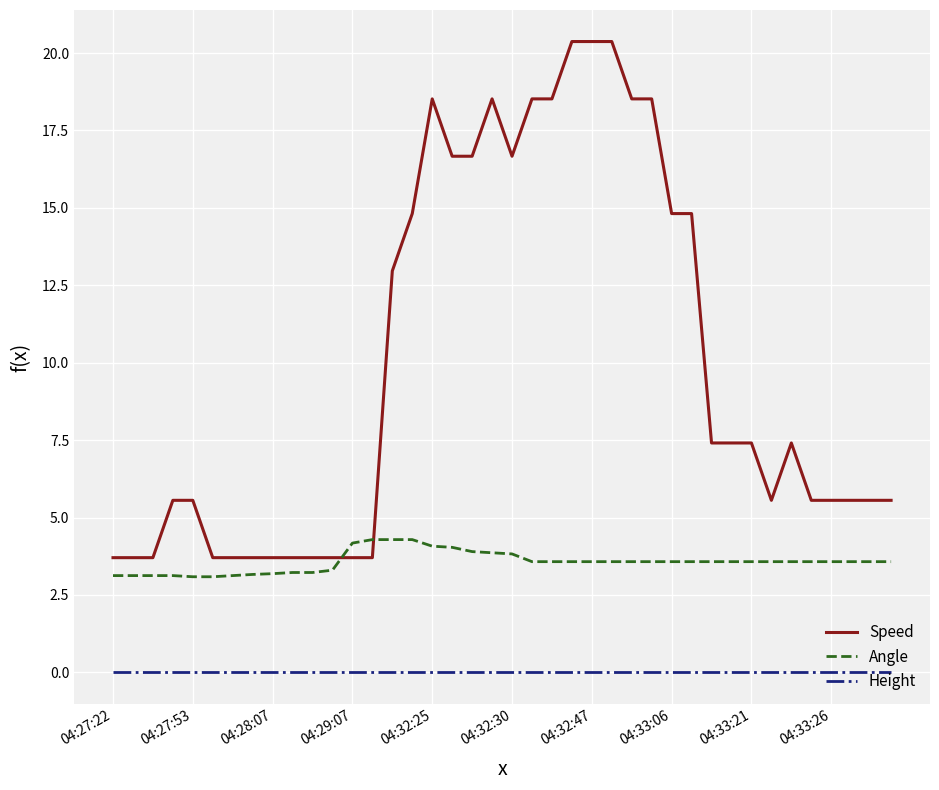

What is the sum of all Angle values?

142.6